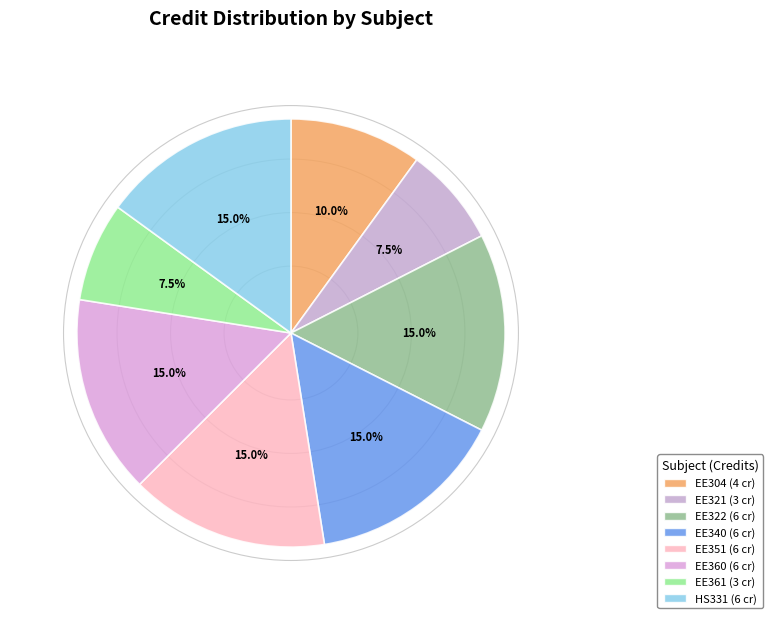

Do EE351 and EE360 together represent more than half of the pie?

No